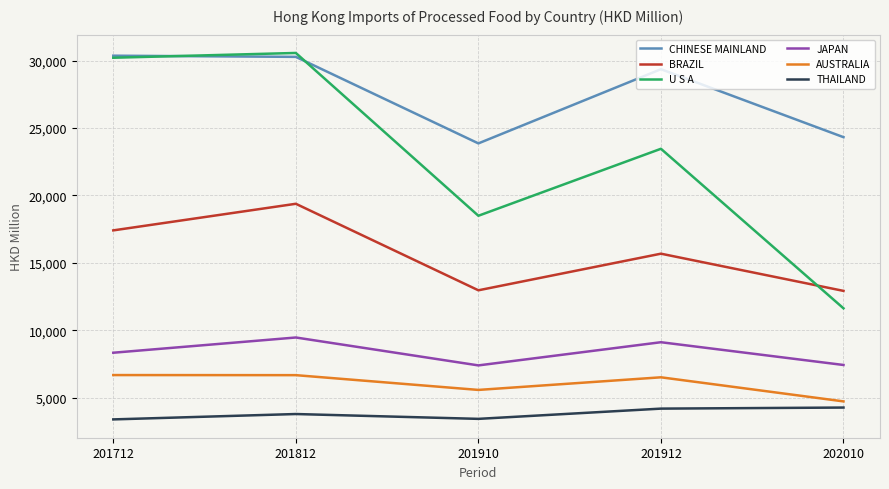

At 202010, list the series in order from largest to smallest.

CHINESE MAINLAND, BRAZIL, U S A, JAPAN, AUSTRALIA, THAILAND